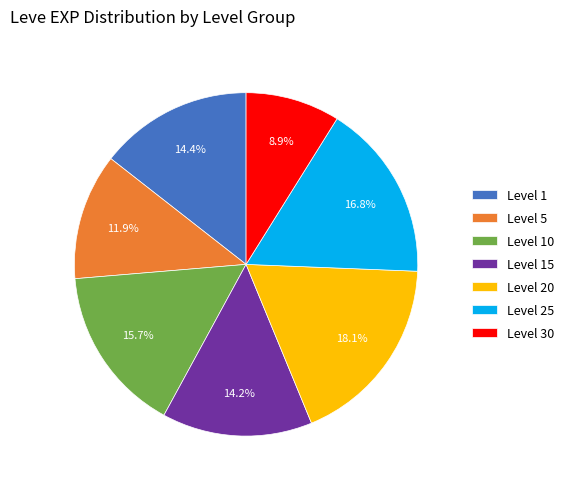

Combined, what portion of the pie is Level 15 and Level 1?

28.6%